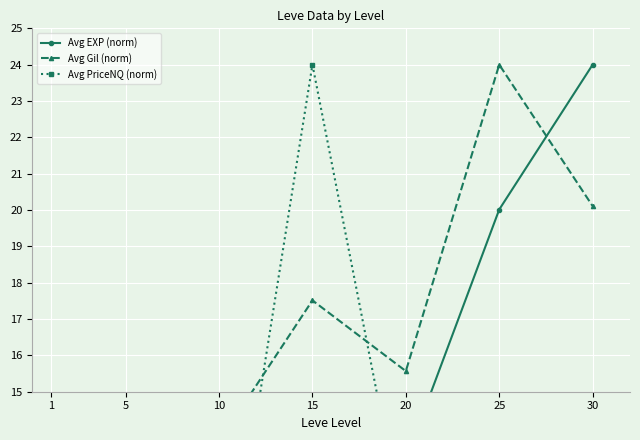

Reading left to right, transcribe all the data shown in this chart.

Avg EXP (norm): 1.6	2.9	7.2	13.6	13.1	20.0	24.0
Avg Gil (norm): 7.3	12.3	13.6	17.5	15.6	24.0	20.1
Avg PriceNQ (norm): 2.1	5.7	7.9	24.0	10.9	2.9	2.3